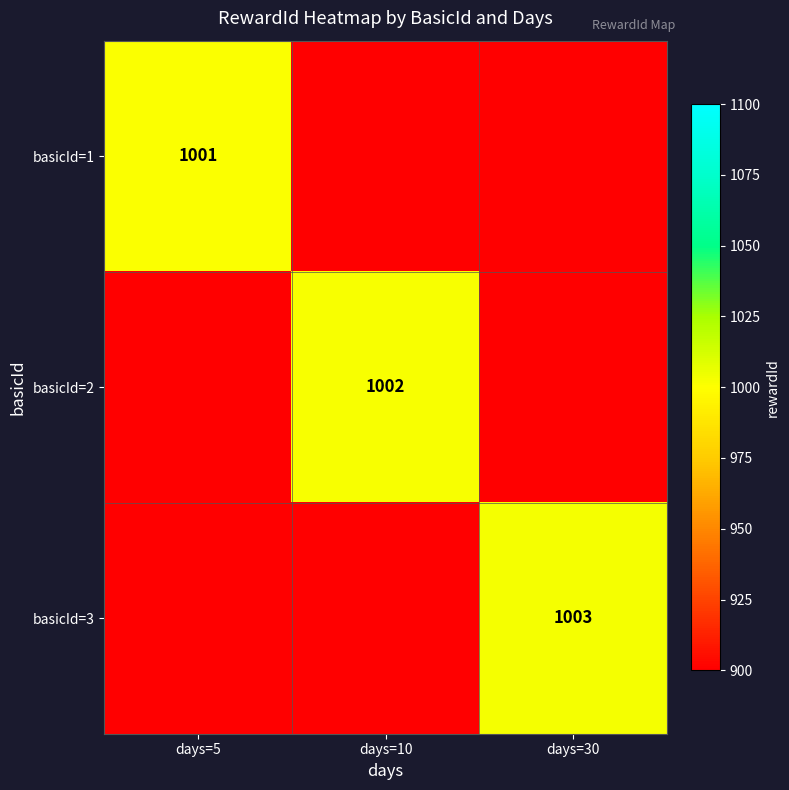

The basicId=3 series shows 1631.6 at days=30. True or false?

False